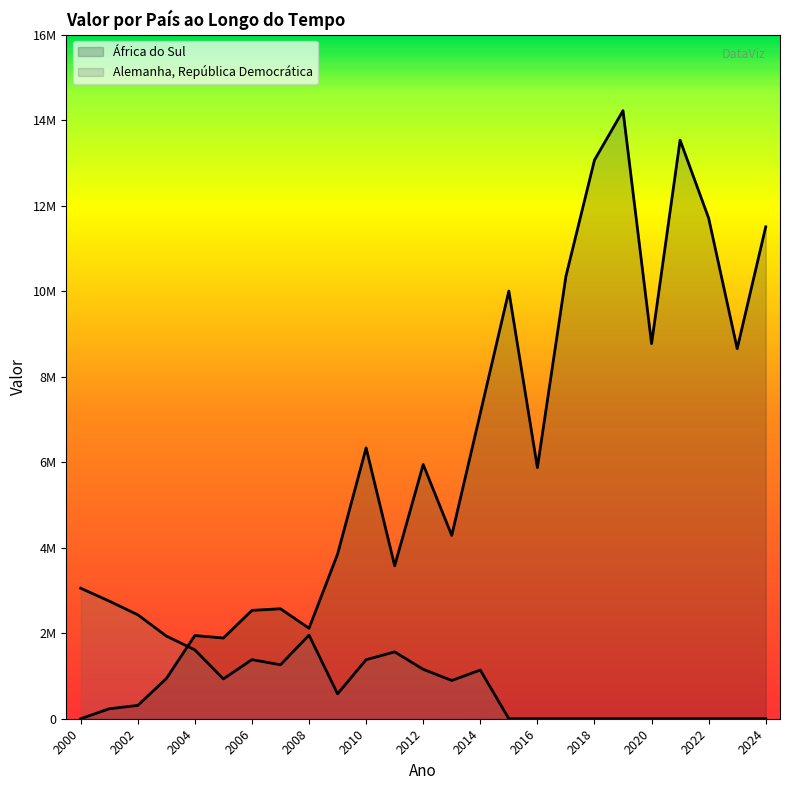

Which series changed the most between 2003 and 2010?

África do Sul